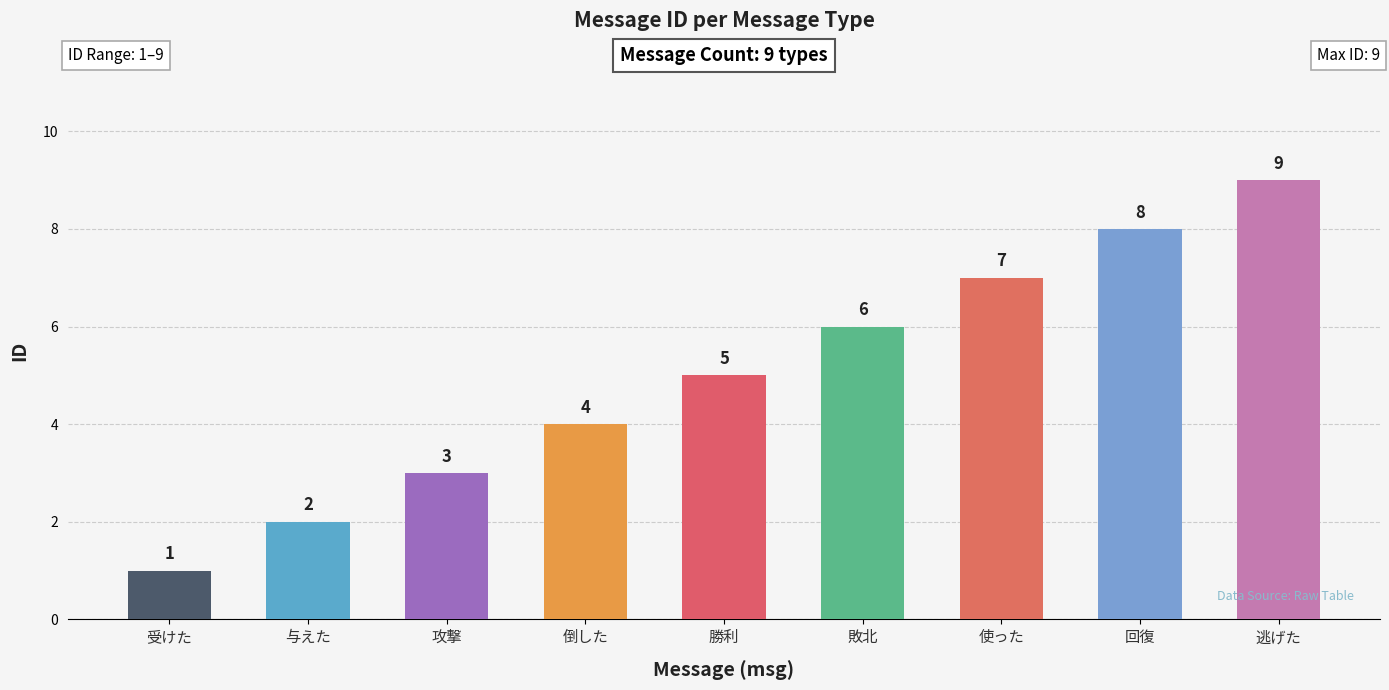

Is it true that the value at 使った is 7?

True